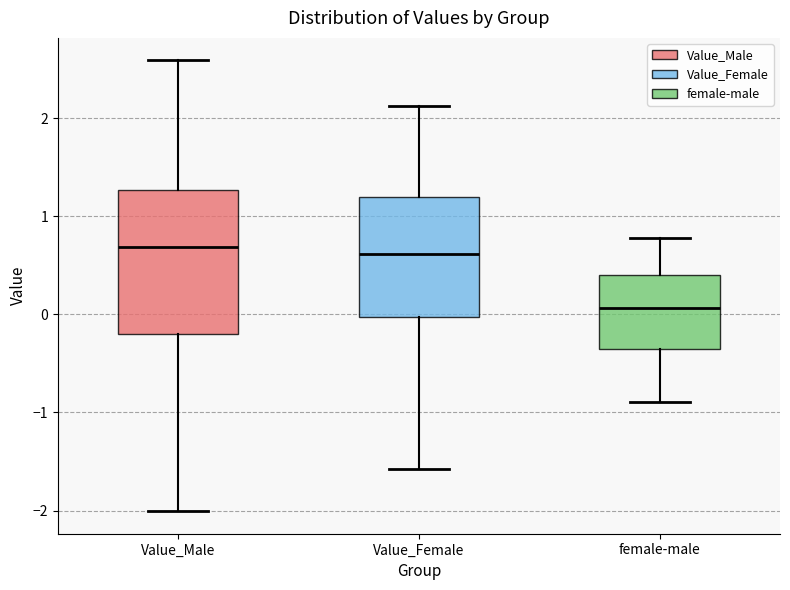

Reading left to right, transcribe this box plot: for each box, give where its median line is, the range the box spans, and where its two whiskers end, as read against the y-axis. The values are not printed on the chart, so give them approximately, as read against the axis.

Value_Male: median 0.7, box -0.2 to 1.3, whiskers -2.0 to 2.6
Value_Female: median 0.6, box 0.0 to 1.2, whiskers -1.6 to 2.1
female-male: median 0.1, box -0.4 to 0.4, whiskers -0.9 to 0.8